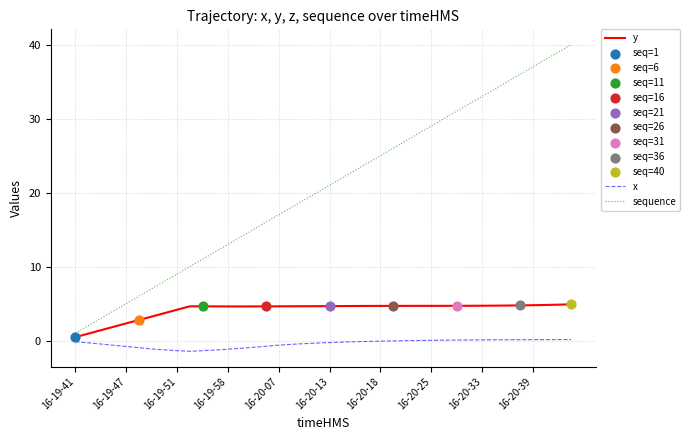

Which series has the largest total across all categories?

sequence